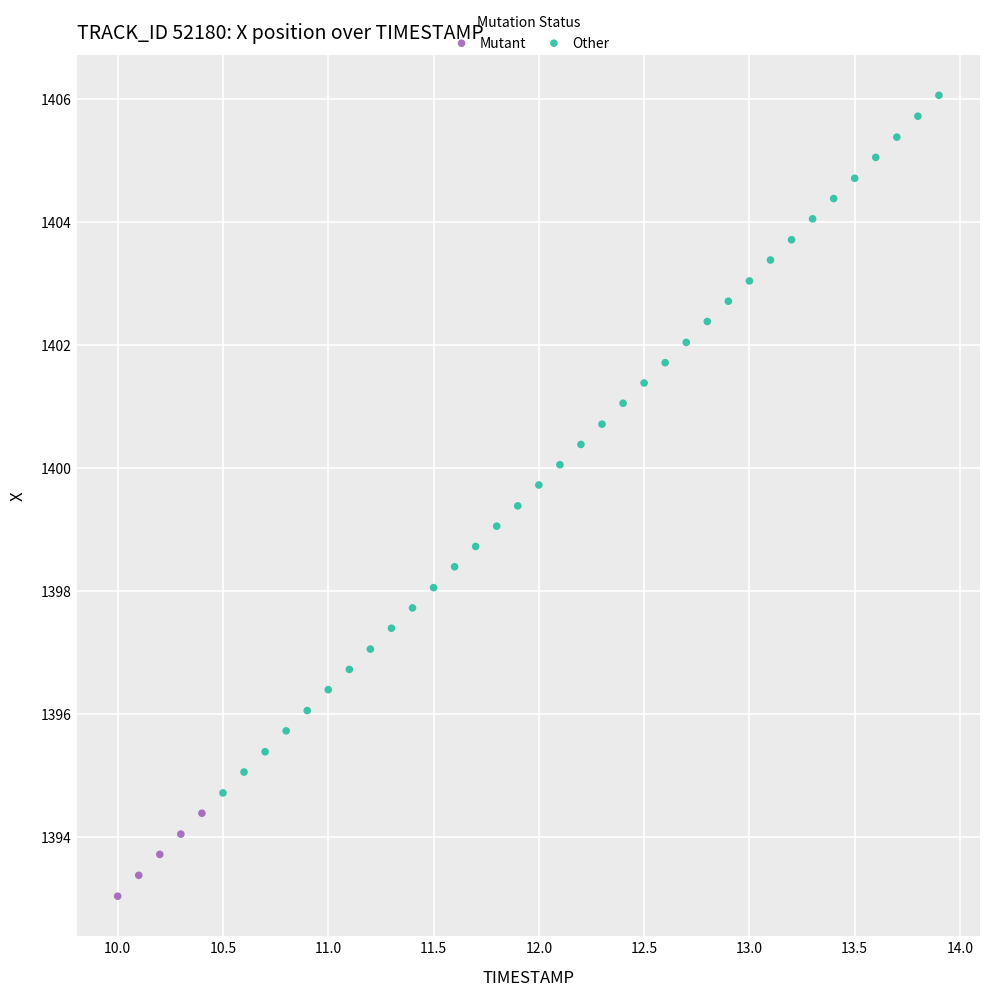

Which series has the widest spread of Y values?

Other